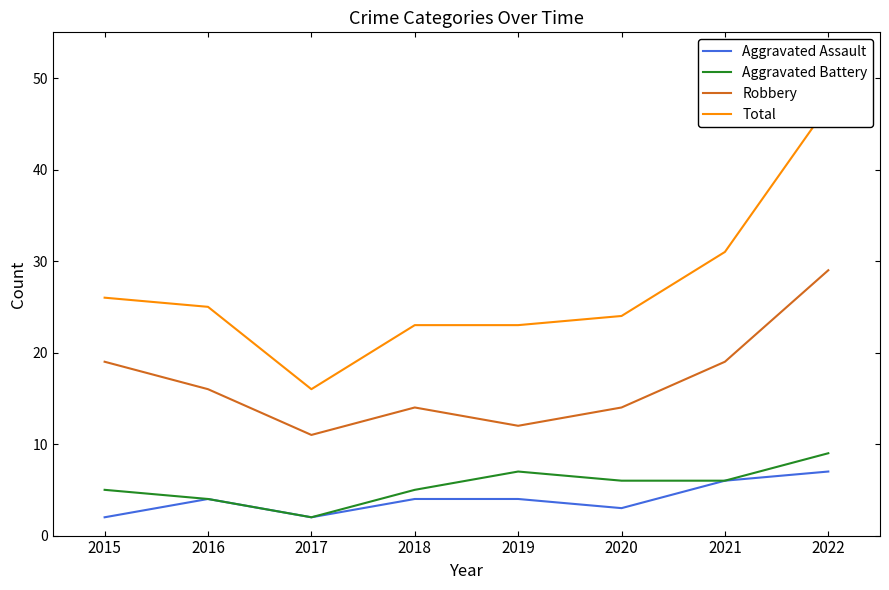

Which series has the widest spread of values?

Total